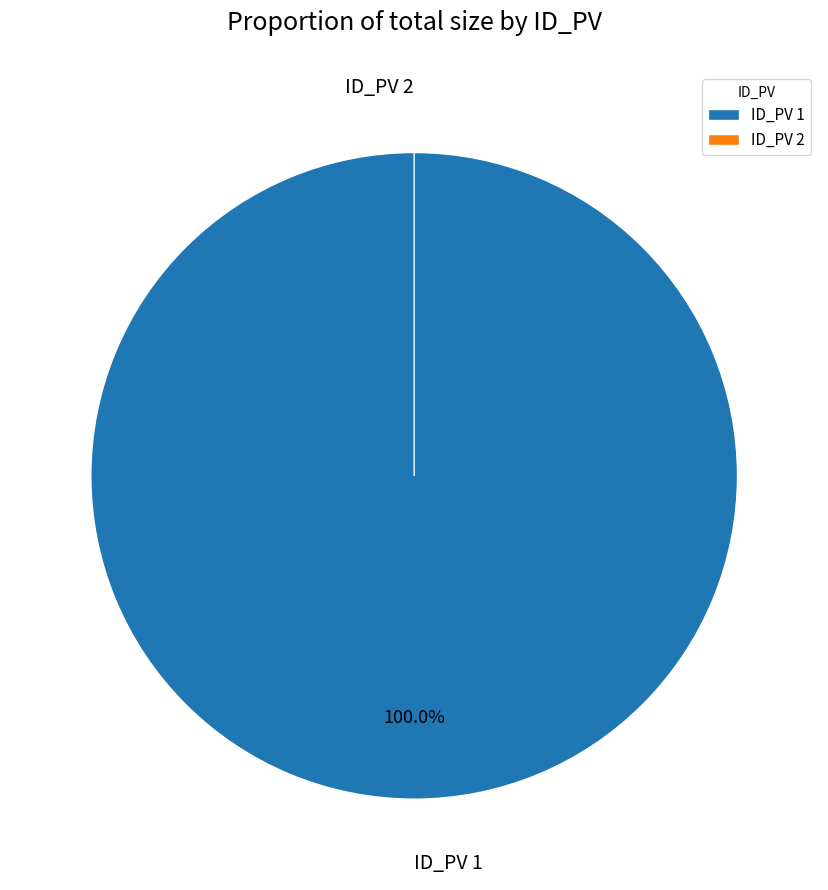

What is the total percentage of 2 and 1?

100.0%